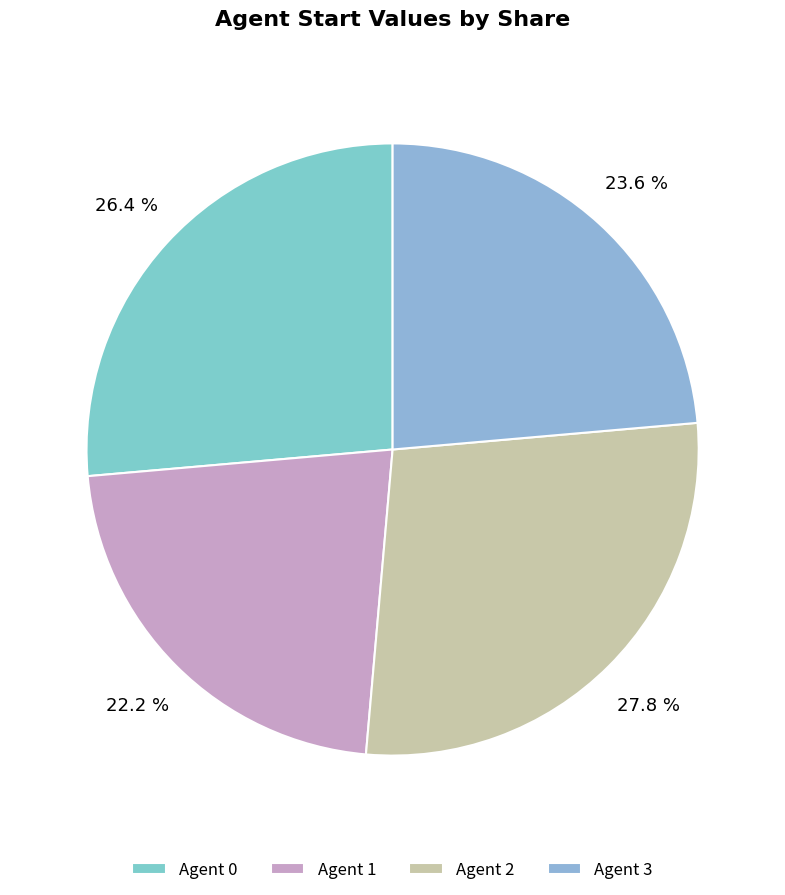

Which slice is the smallest?

Agent 1